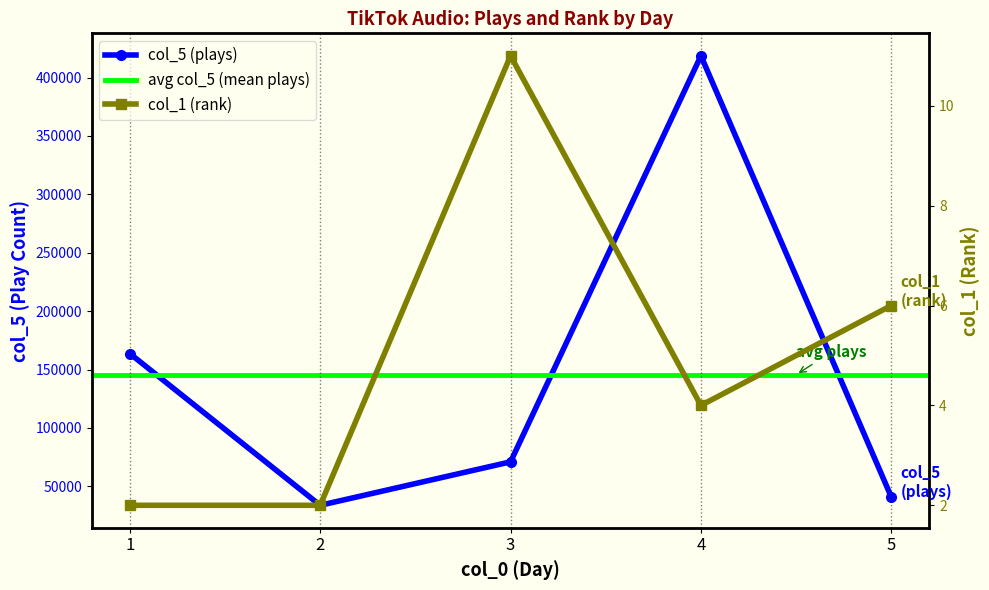

True or false: col_1 (rank) has a value of 5 at 3.

False